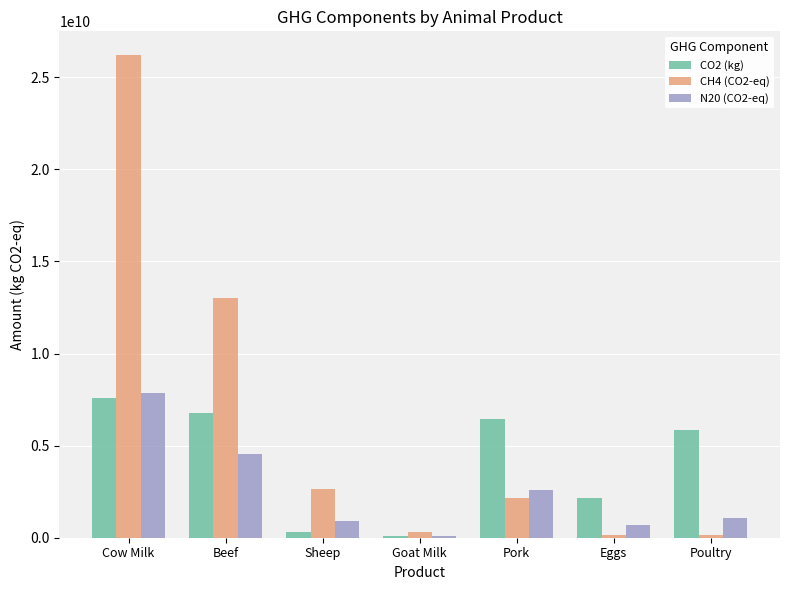

Between Goat Milk and Poultry, which series saw the biggest shift?

CO2 (kg)